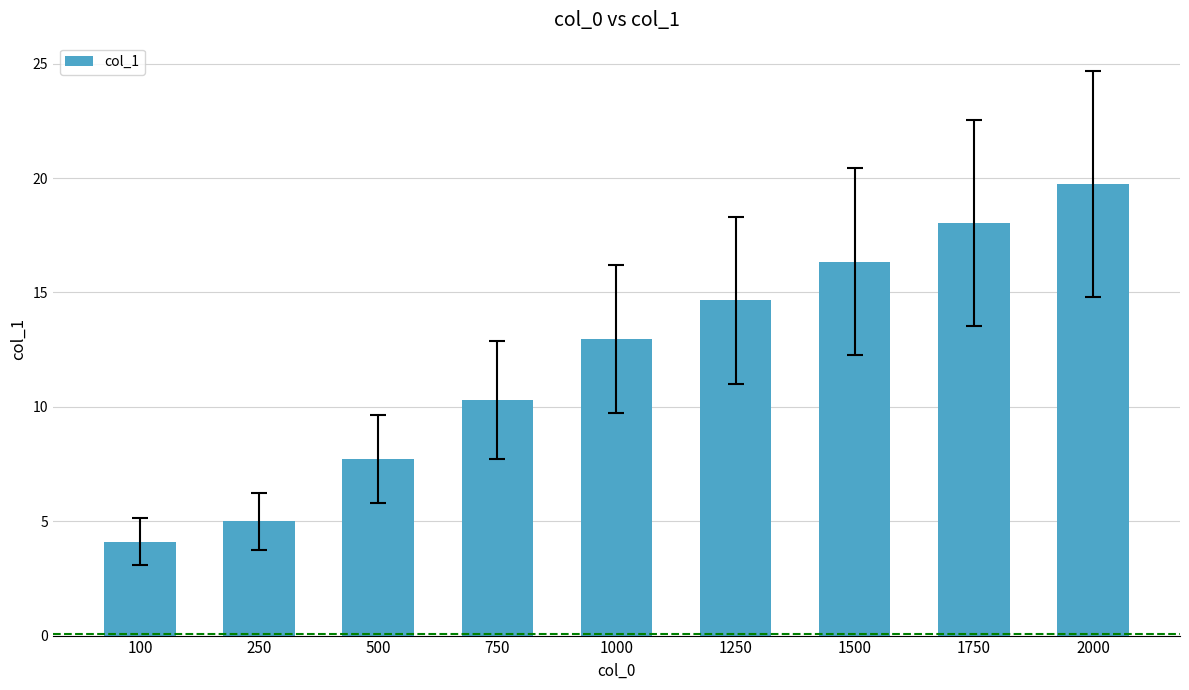

List the labels in order of value, largest first.

2000, 1750, 1500, 1250, 1000, 750, 500, 250, 100